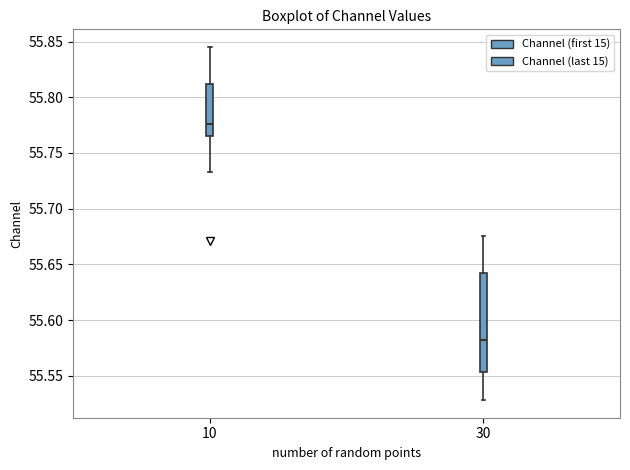

Which box has the highest median line?

10